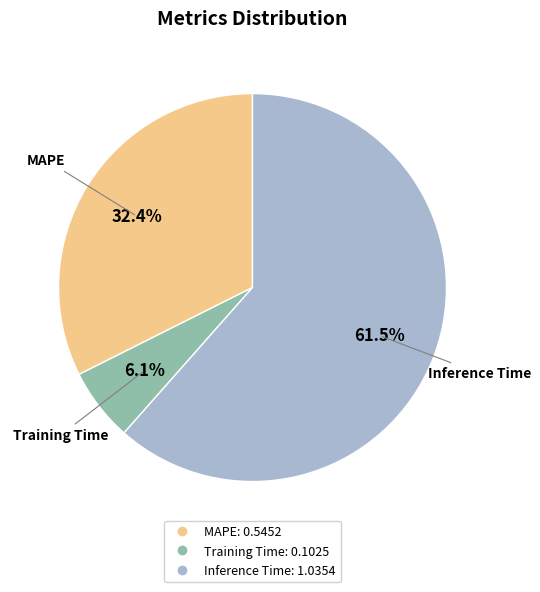

How many segments does this pie chart have?

3